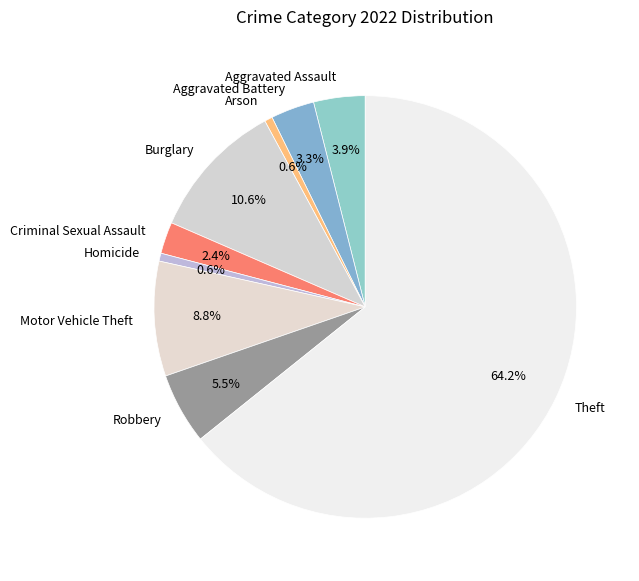

Which category accounts for the majority?

Theft